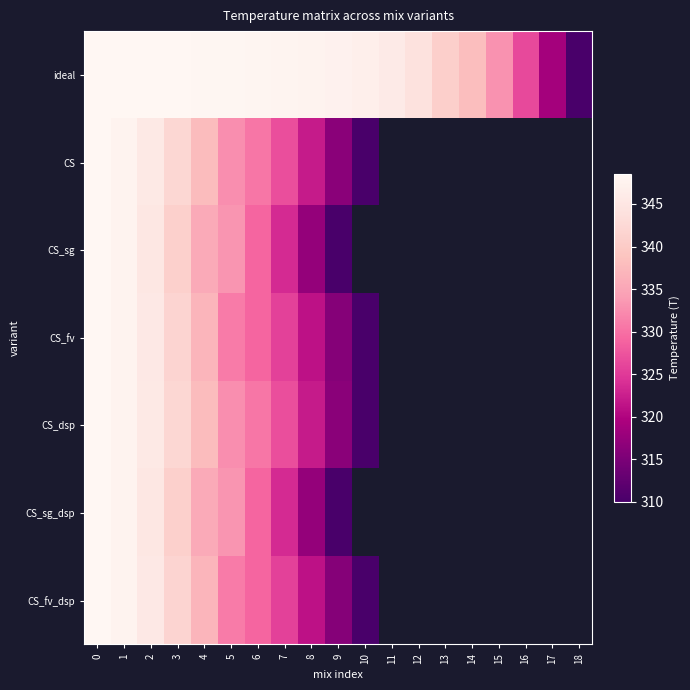

What is the difference between the maximum and minimum values in the CS_sg series?

38.6